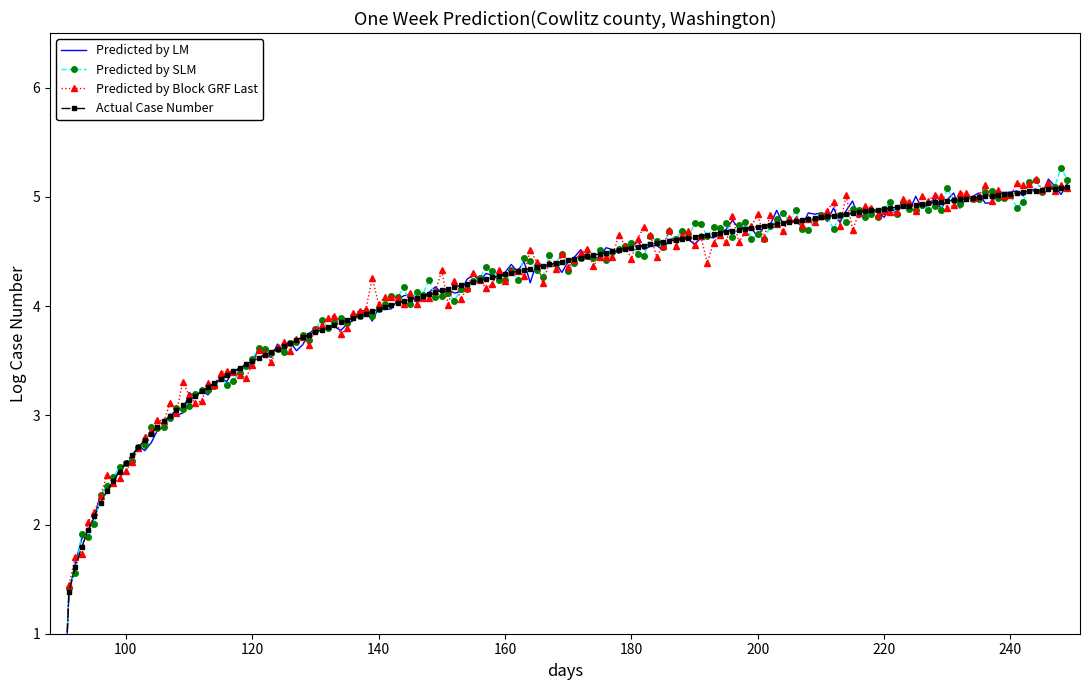

Which has a higher value, 26 or 24?

26